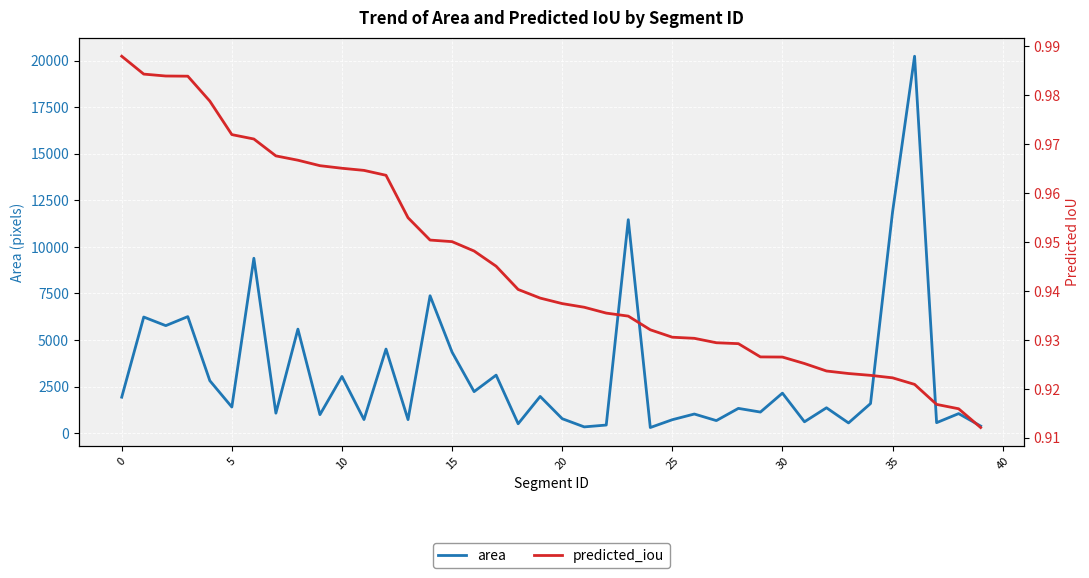

What is the highest value of the area series?

20232